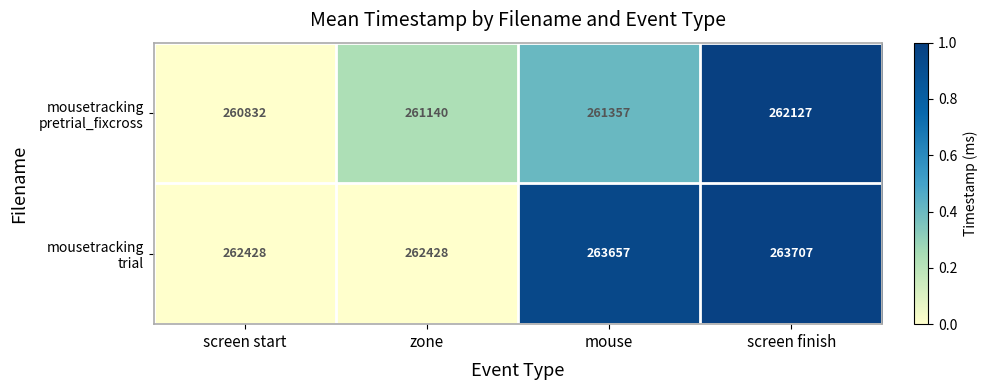

What is the smallest value displayed?

260832